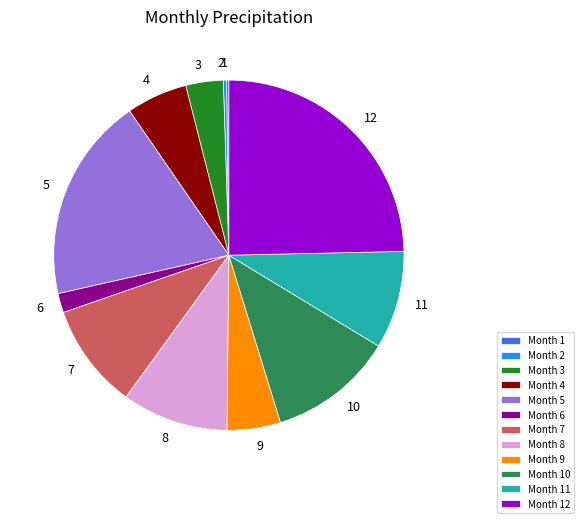

What is the ratio of the value at Month 9 to the value at Month 8?

0.5